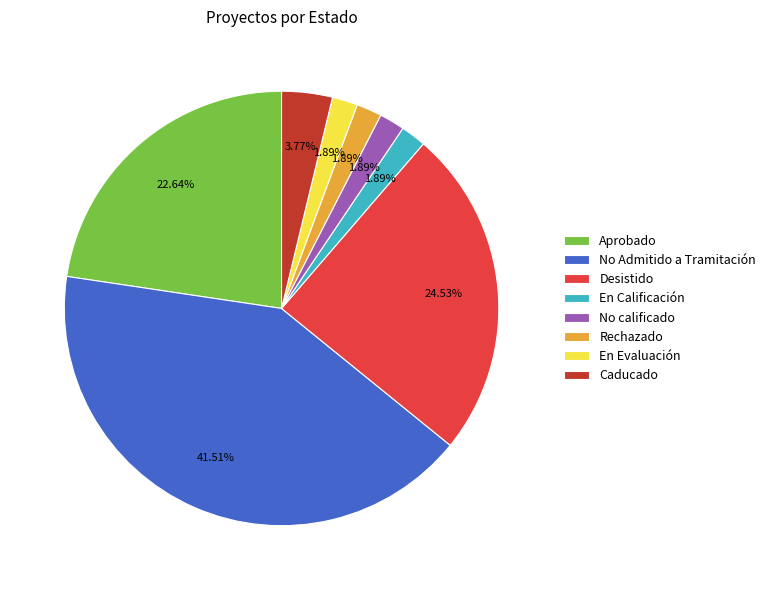

Which has a higher value, No Admitido a Tramitación or Caducado?

No Admitido a Tramitación